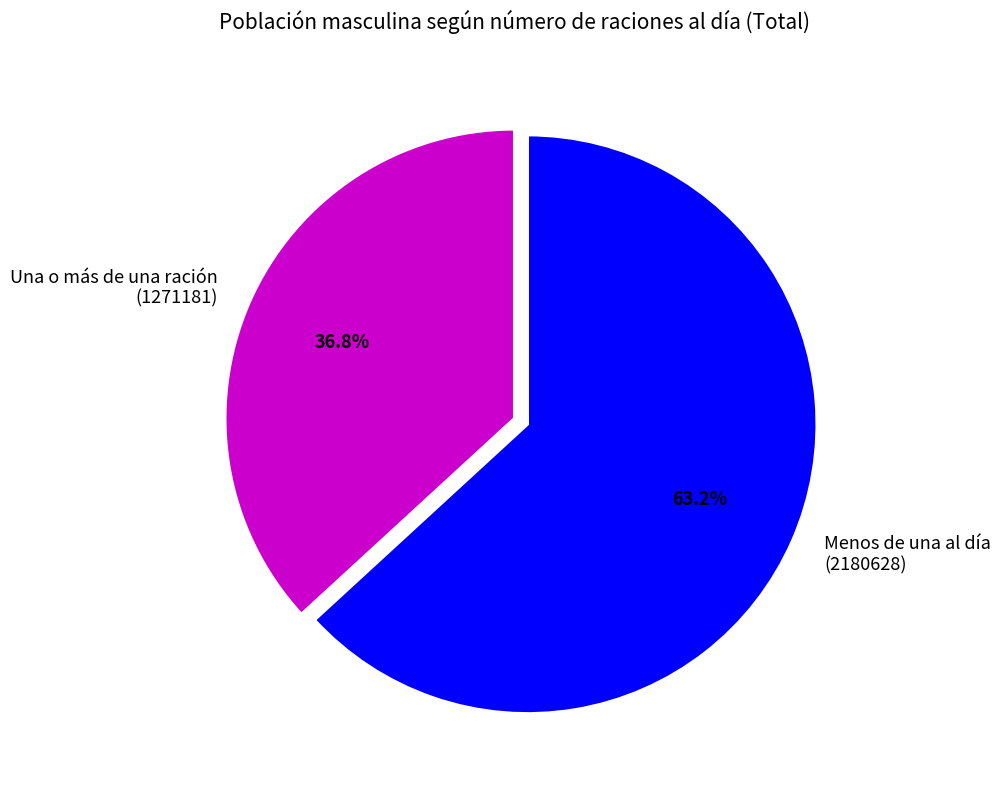

Is there any slice that represents more than half of the pie?

Yes